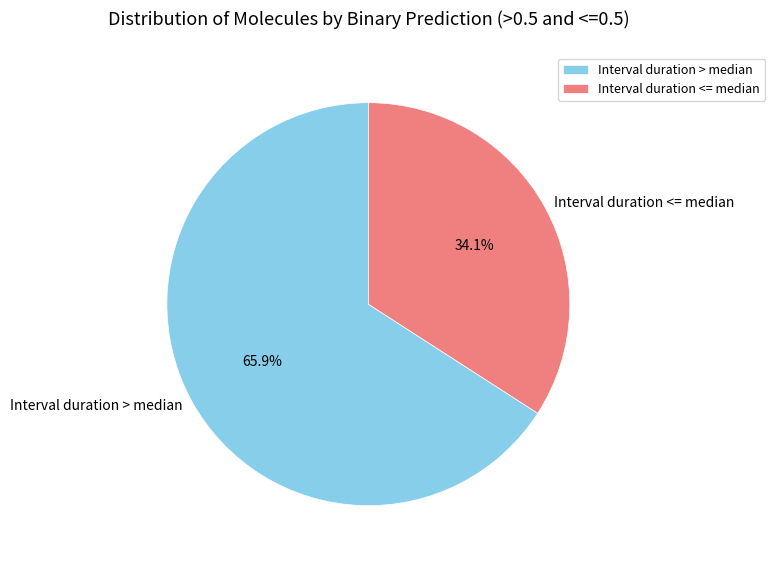

Is Interval duration <= median the majority of the pie?

No